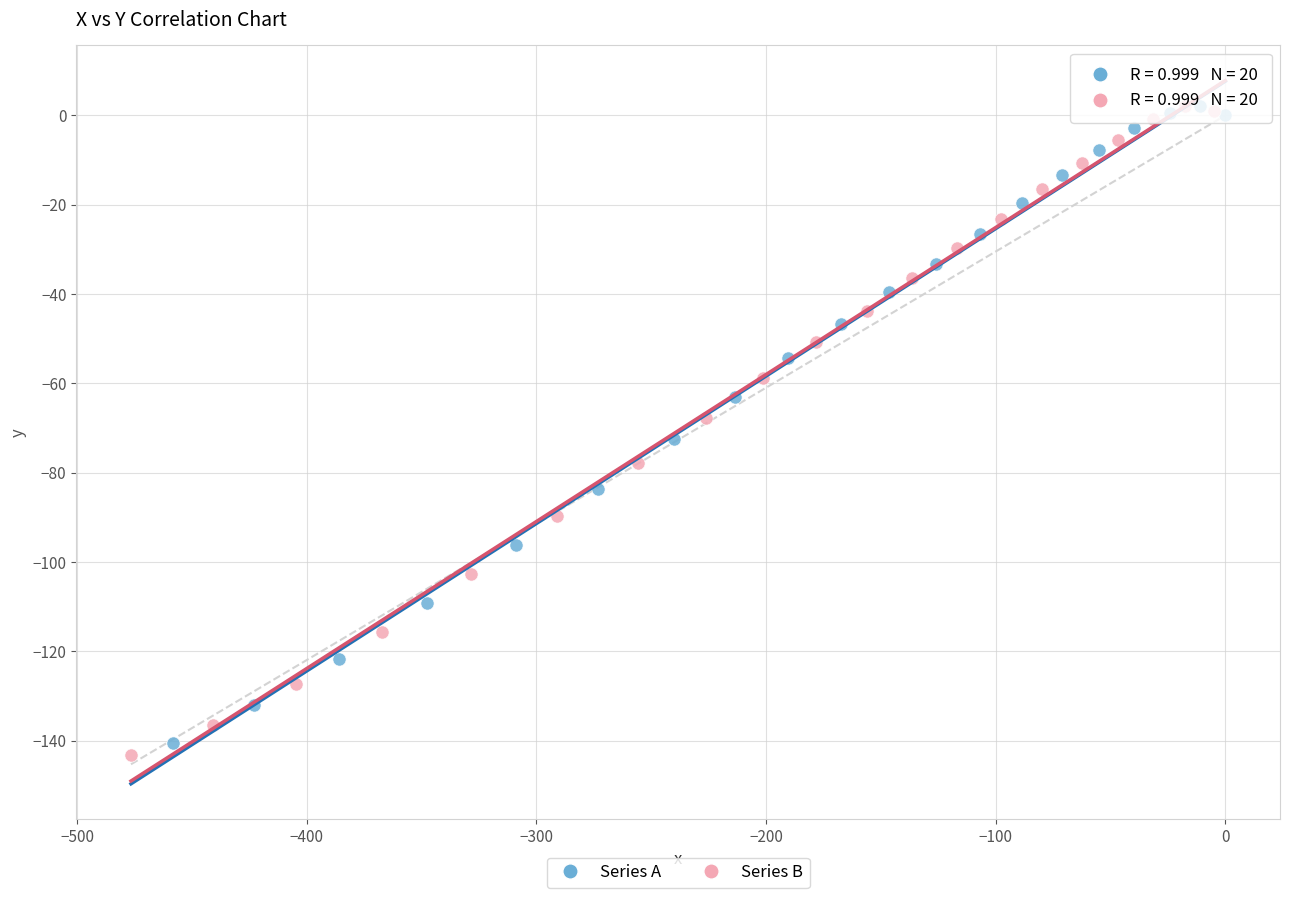

Which series has the largest Y range (max minus min)?

Series B